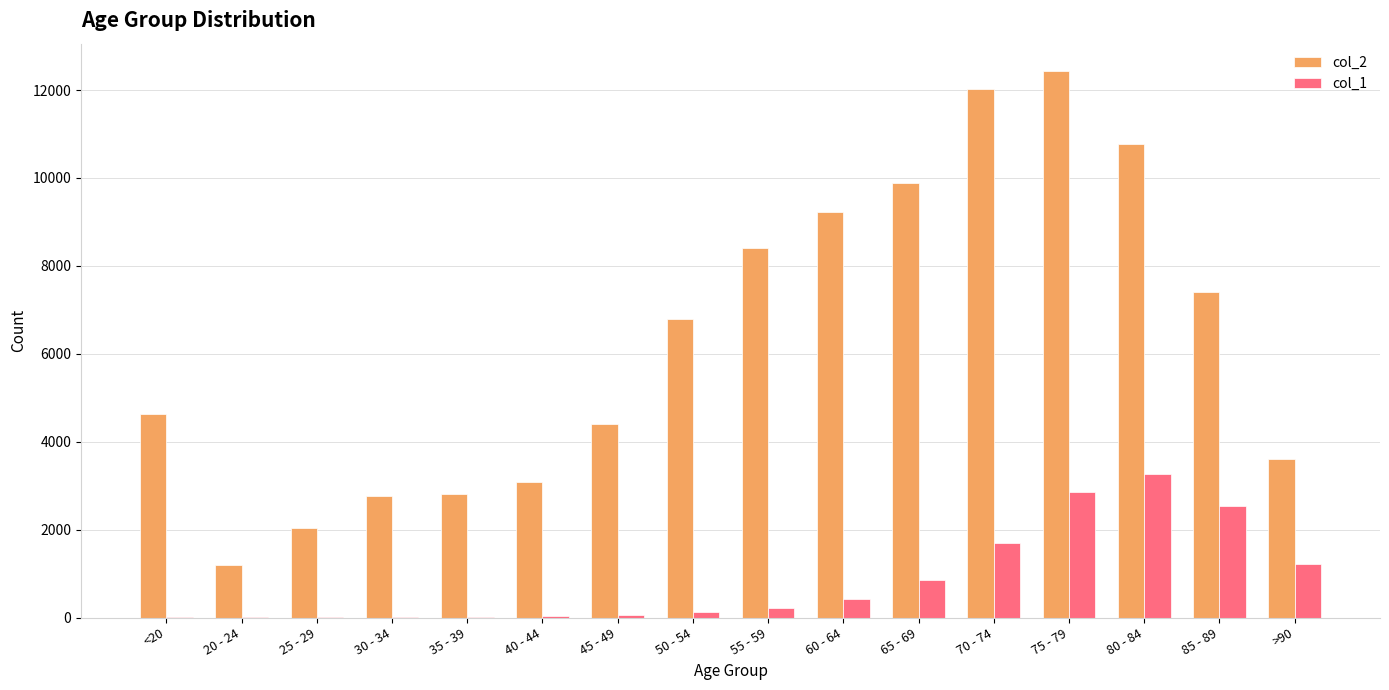

The value of col_2 at <20 is 7862. True or false?

False